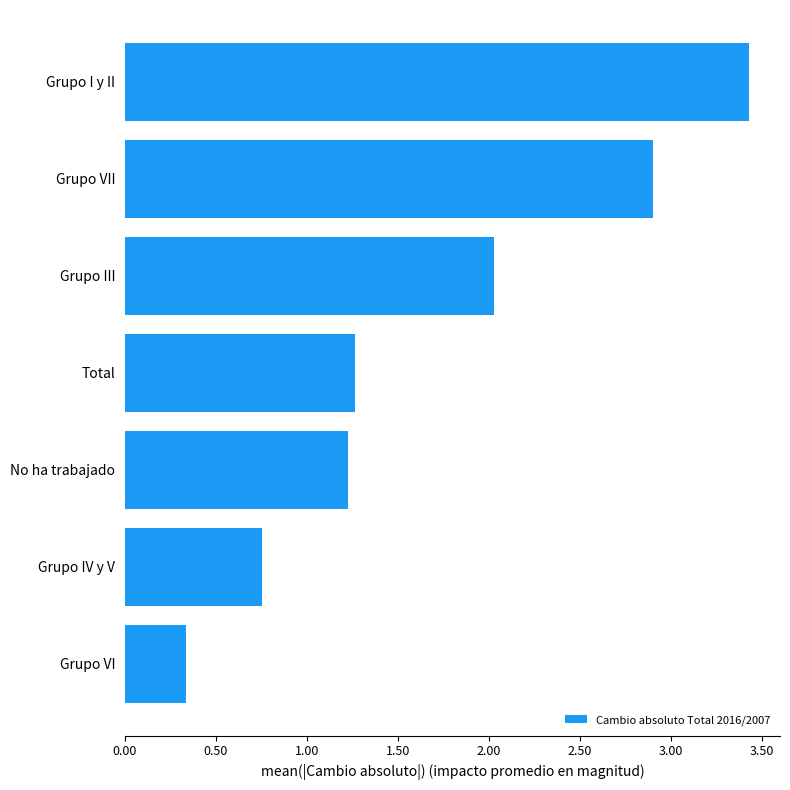

What is the greatest value displayed?

3.4